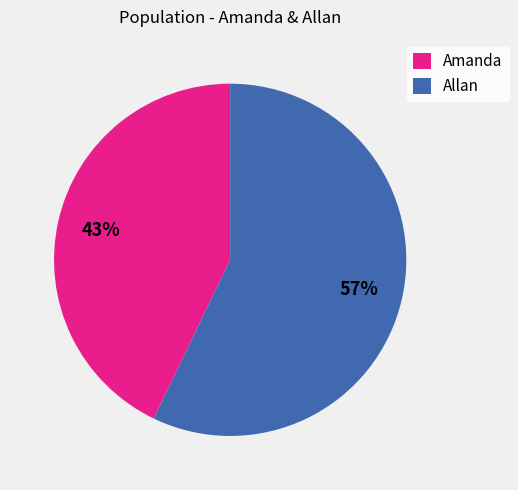

Which category accounts for the majority?

Allan